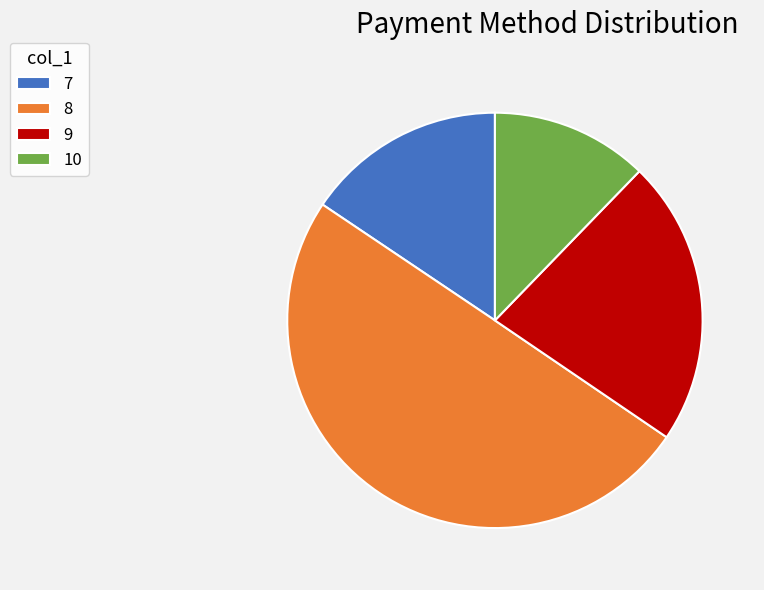

True or false: 8 accounts for 13% of the total.

False